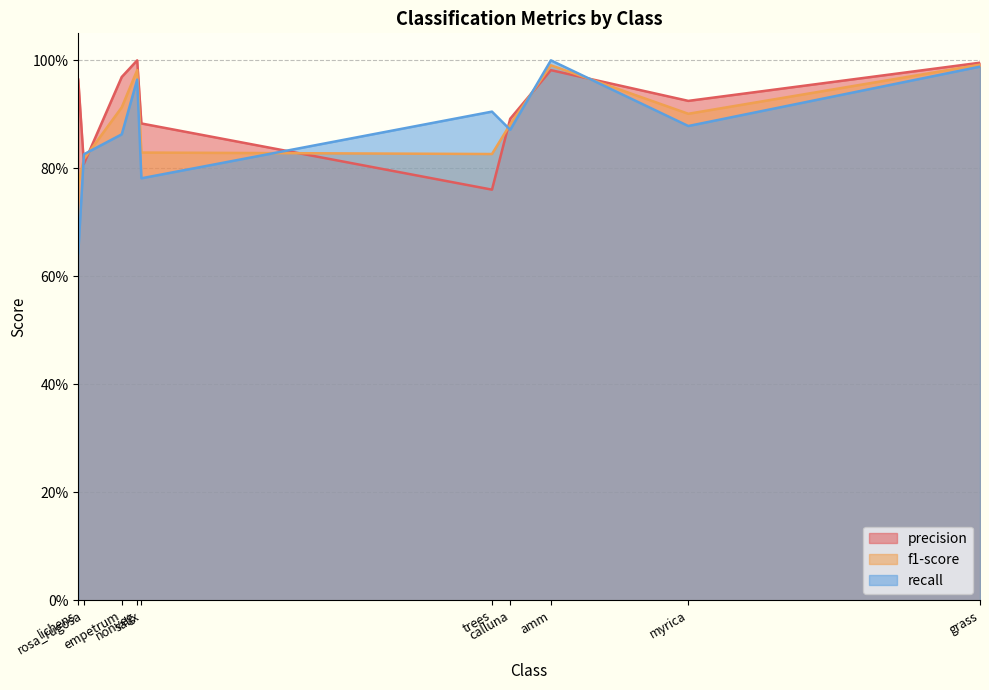

Reading right to left, what are all the values shown in this chart?

precision: trees=0.8	salix=0.9	rosa_rugosa=0.8	nonveg=1.0	myrica=0.9	lichens=1.0	grass=1.0	empetrum=1.0	calluna=0.9	amm=1.0
f1-score: trees=0.8	salix=0.8	rosa_rugosa=0.8	nonveg=1.0	myrica=0.9	lichens=0.8	grass=1.0	empetrum=0.9	calluna=0.9	amm=1.0
recall: trees=0.9	salix=0.8	rosa_rugosa=0.8	nonveg=1.0	myrica=0.9	lichens=0.6	grass=1.0	empetrum=0.9	calluna=0.9	amm=1.0